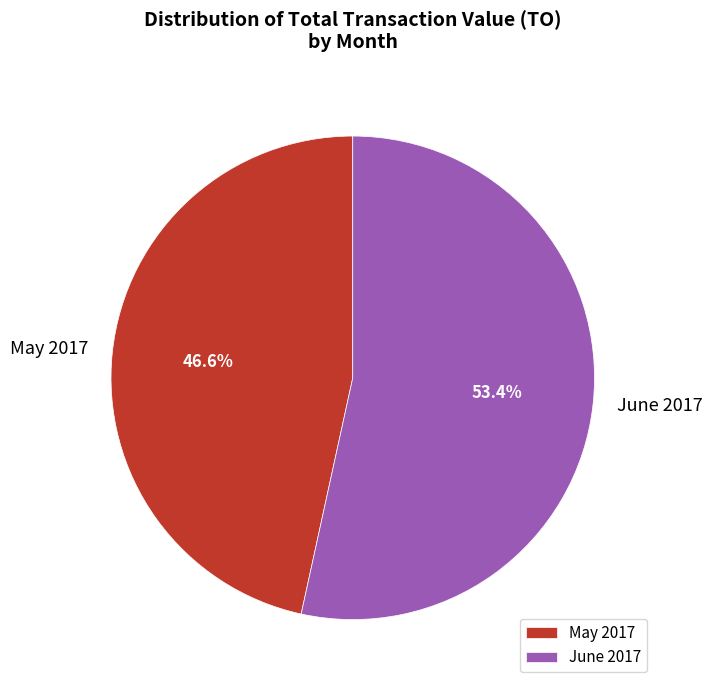

Is the sum of May 2017 and June 2017 greater than half?

Yes